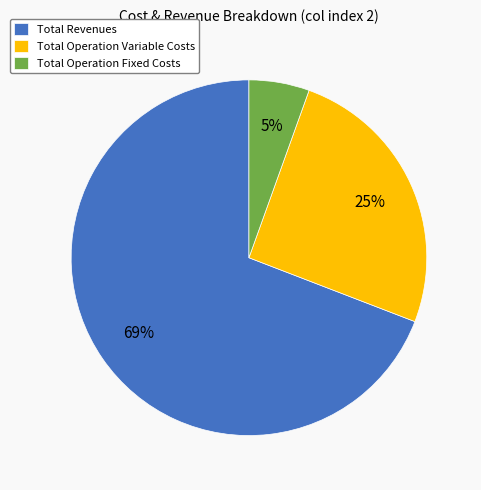

How many segments does this pie chart have?

3